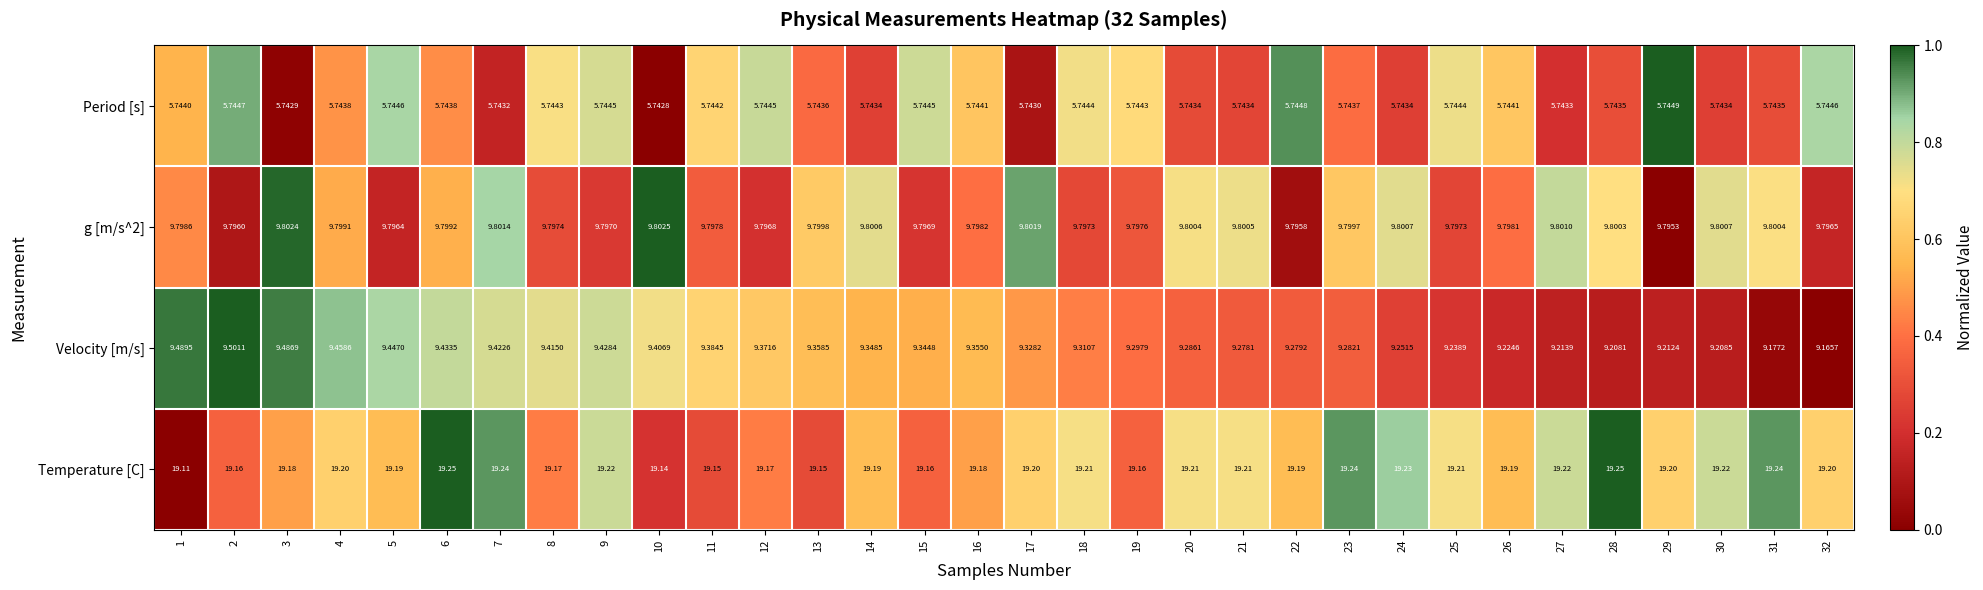

Which series has the widest spread of values?

Velocity [m/s]